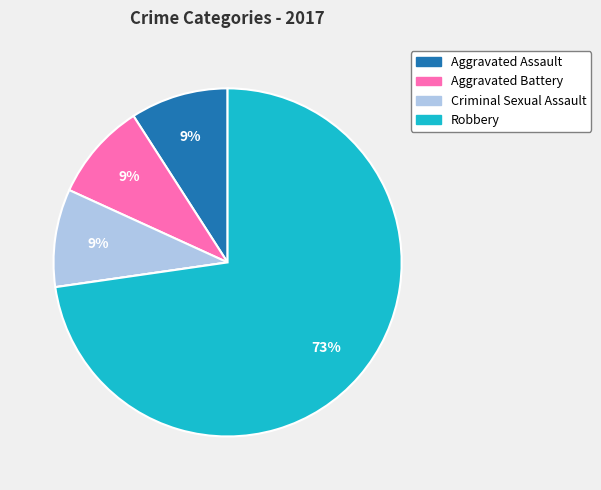

To the nearest percent, what is the average slice percentage?

20%